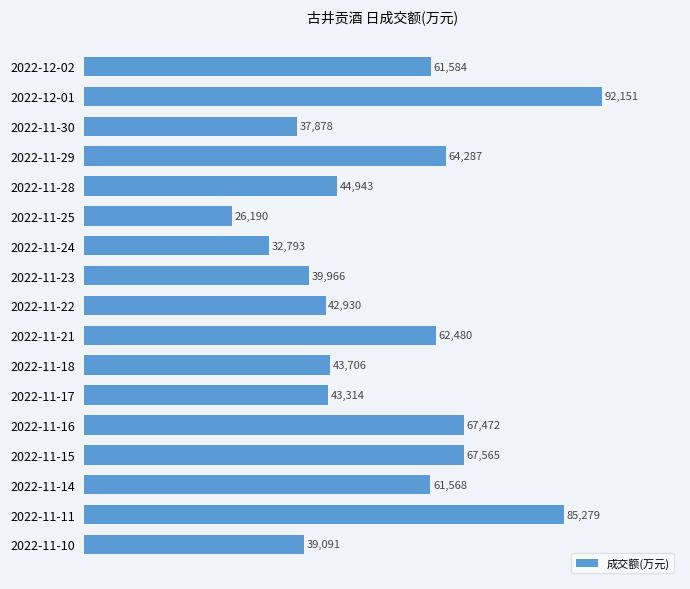

Are the bars horizontal?

Yes